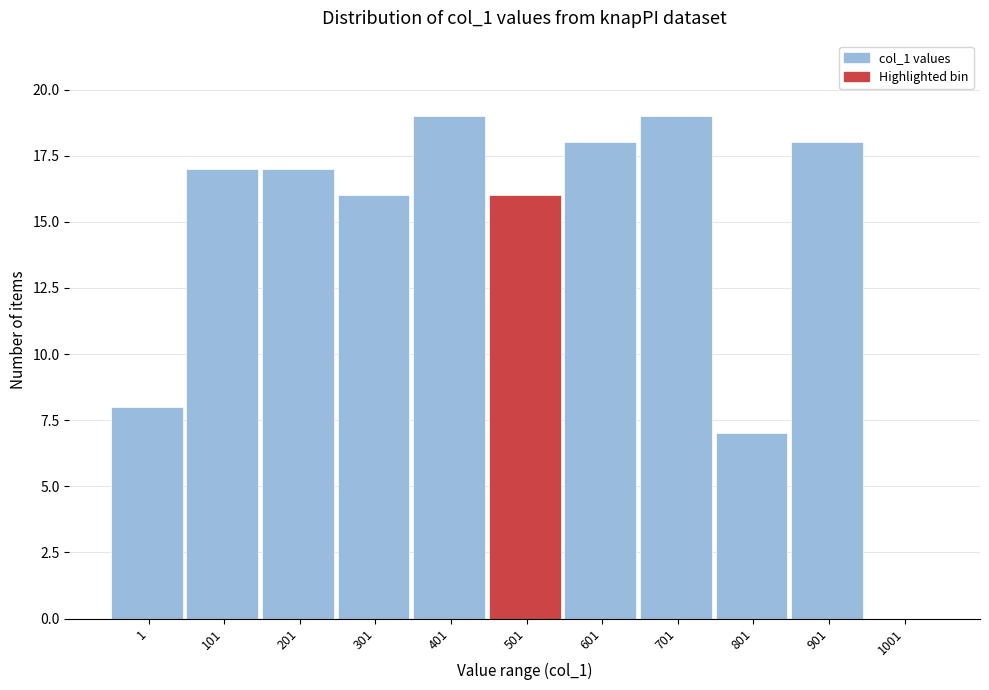

Reading right to left, transcribe all the data shown in this chart.

1001=0	901=18	801=7	701=19	601=18	501=16	401=19	301=16	201=17	101=17	1=8